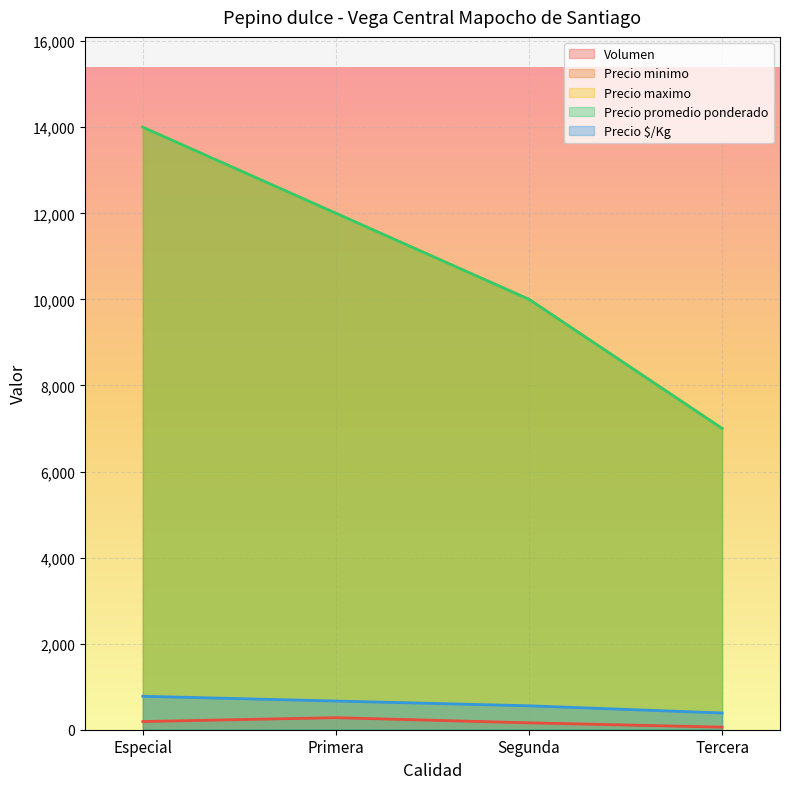

What is the difference between the Precio $/Kg values at Tercera and Segunda?

167